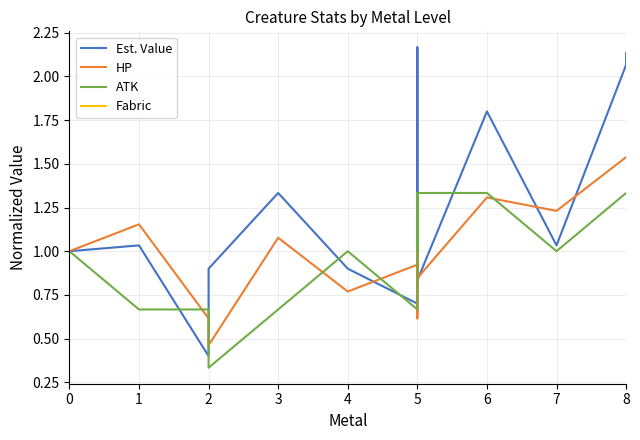

True or false: Est. Value has more than 2 points higher than both neighbors.

True